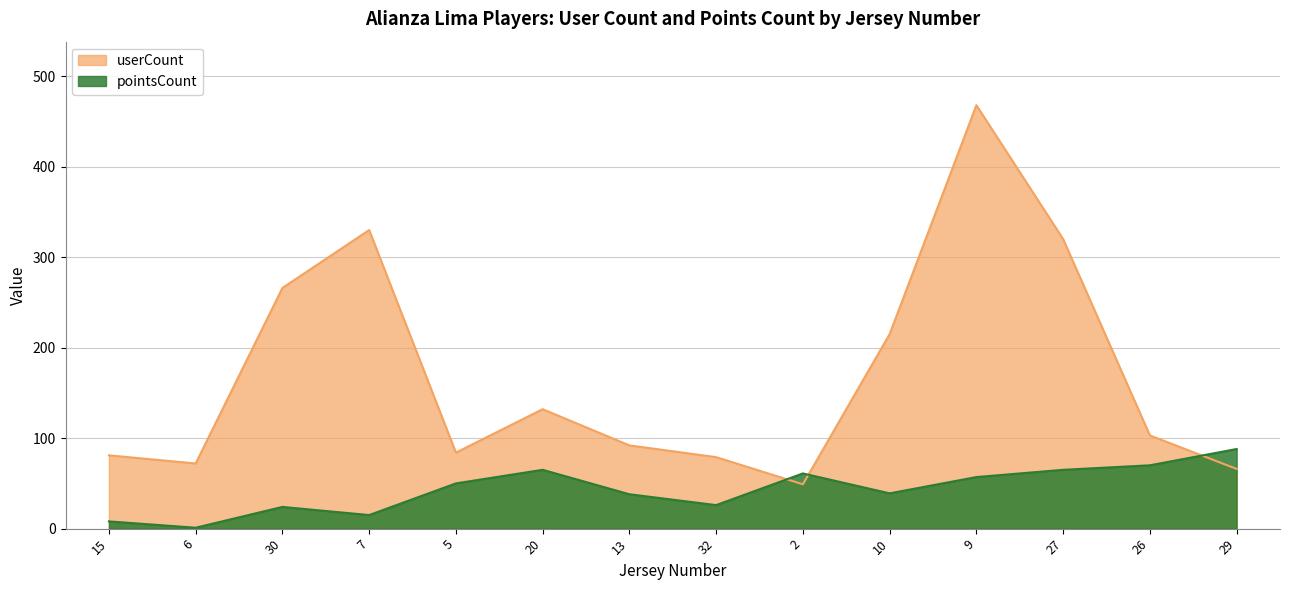

What is the value of the userCount point at the 4th from the left?

330